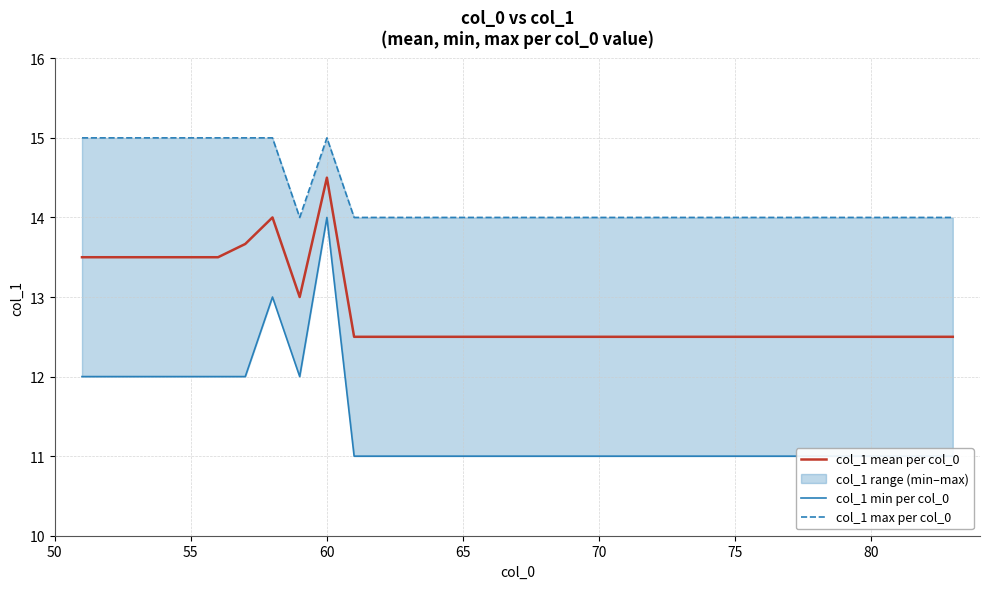

True or false: col_1 mean per col_0 has a value of 13.5 at 55.

True